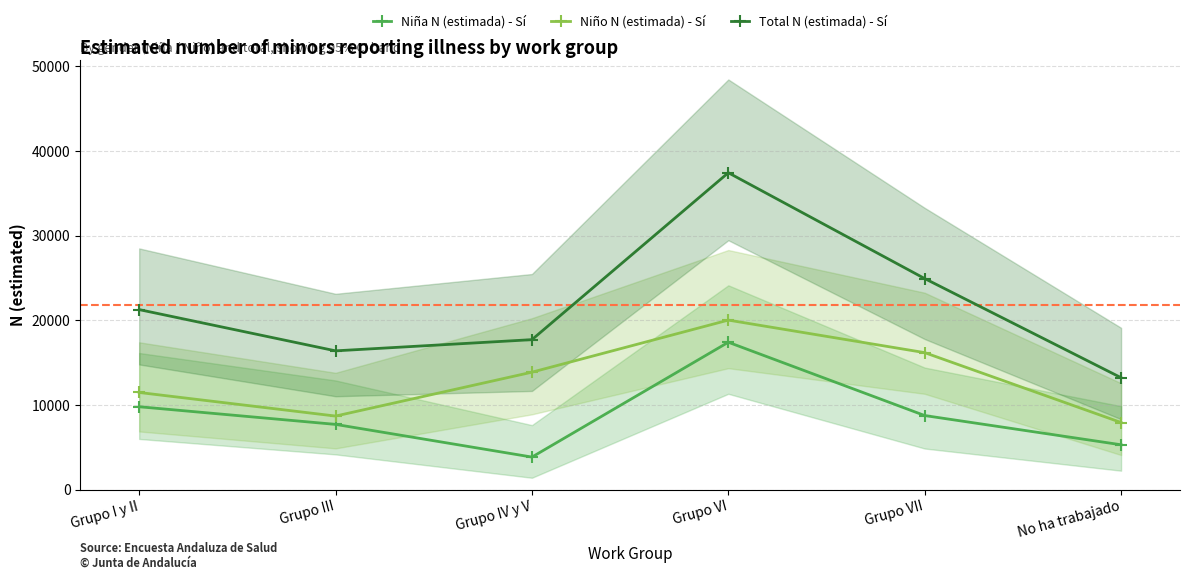

Does the chart have visible grid lines?

Yes